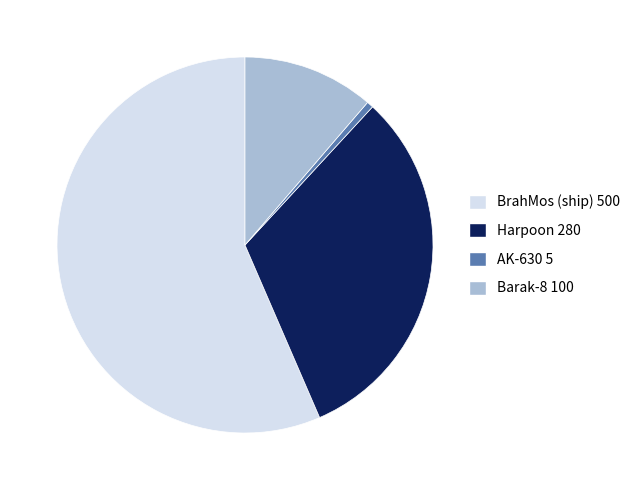

Which category has the biggest portion of the pie?

BrahMos (ship)